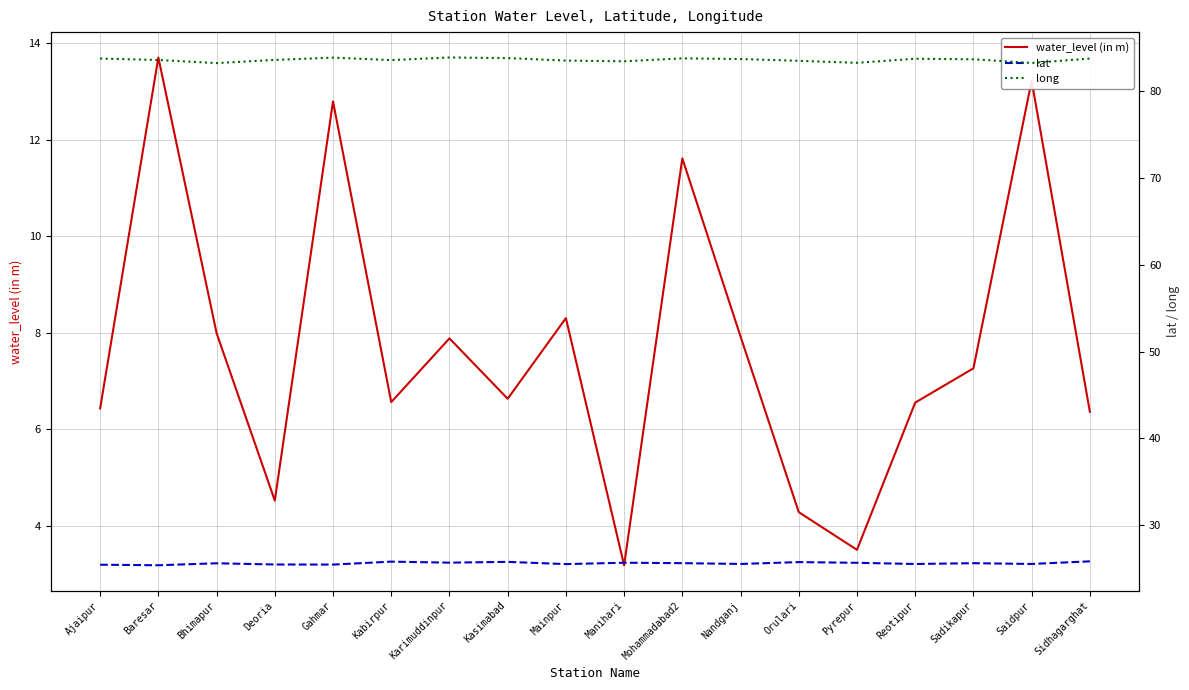

In water_level (in m), how many points are higher than both neighbors (excluding endpoints)?

6